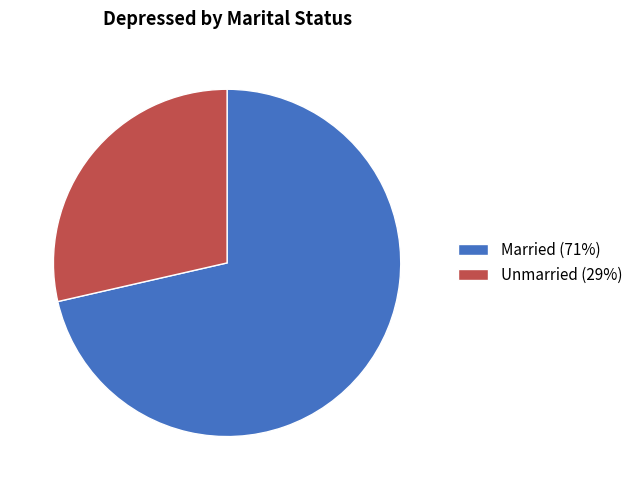

Which category has the smallest portion of the pie?

Unmarried